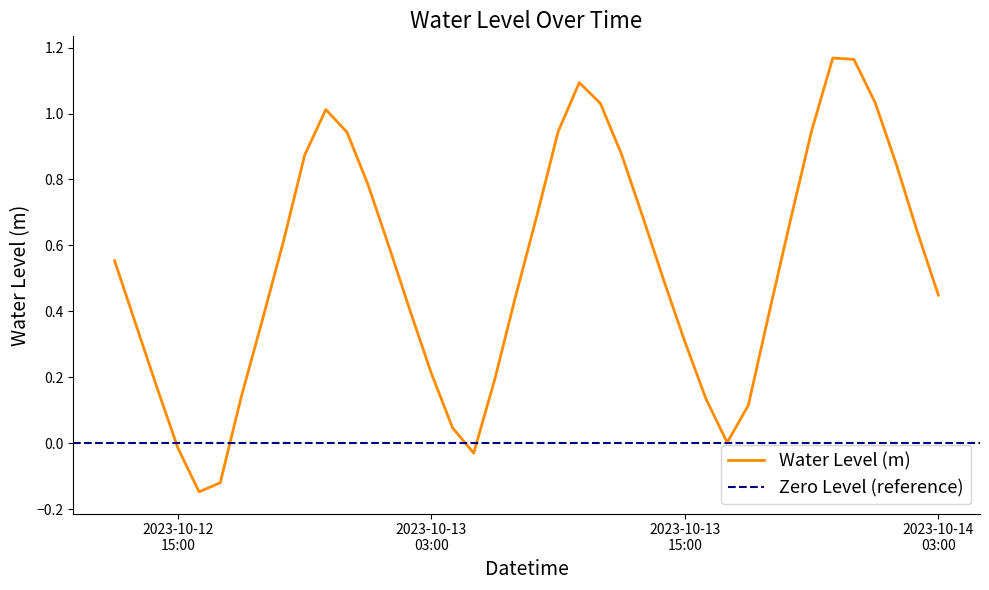

Is it true that the value at 2023-10-12 22:00:00 is 0.5?

False